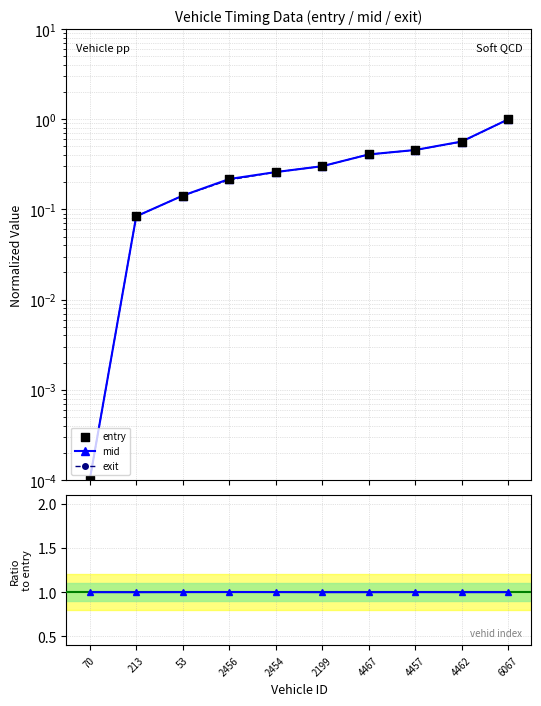

Which series has the largest total across all categories?

mid/entry ratio